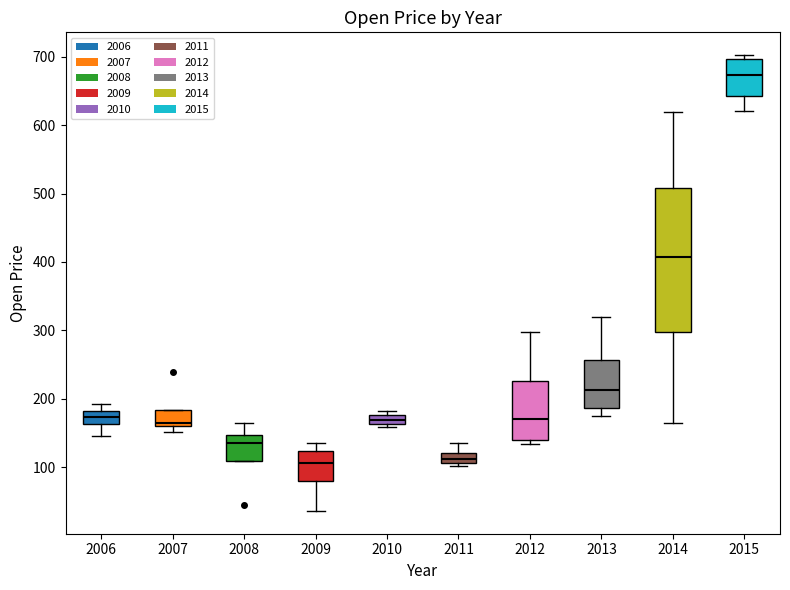

Which box is the tallest, from its lower edge to its upper edge?

2014